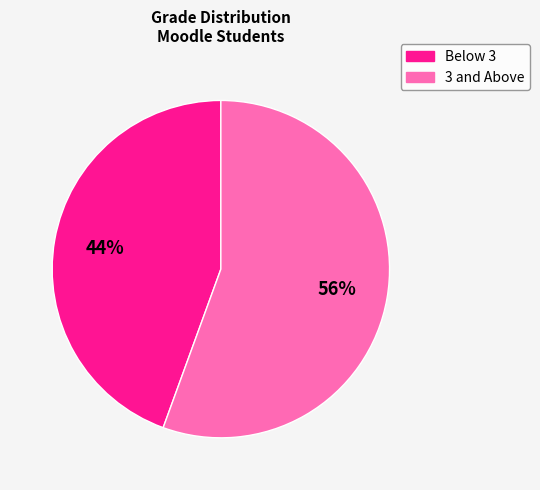

Does any single category account for the majority?

Yes